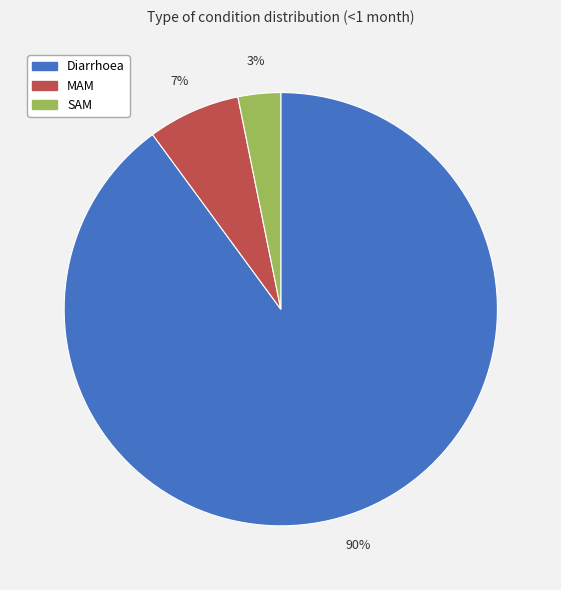

What is the largest slice in the pie chart?

Diarrhoea